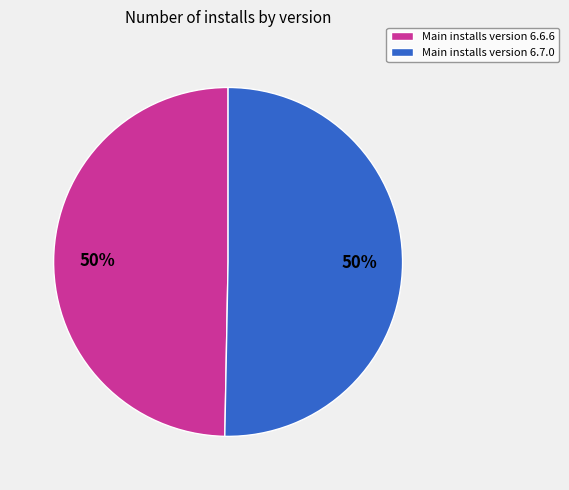

To the nearest percent, what percentage of the pie is Main installs version 6.6.6?

50%